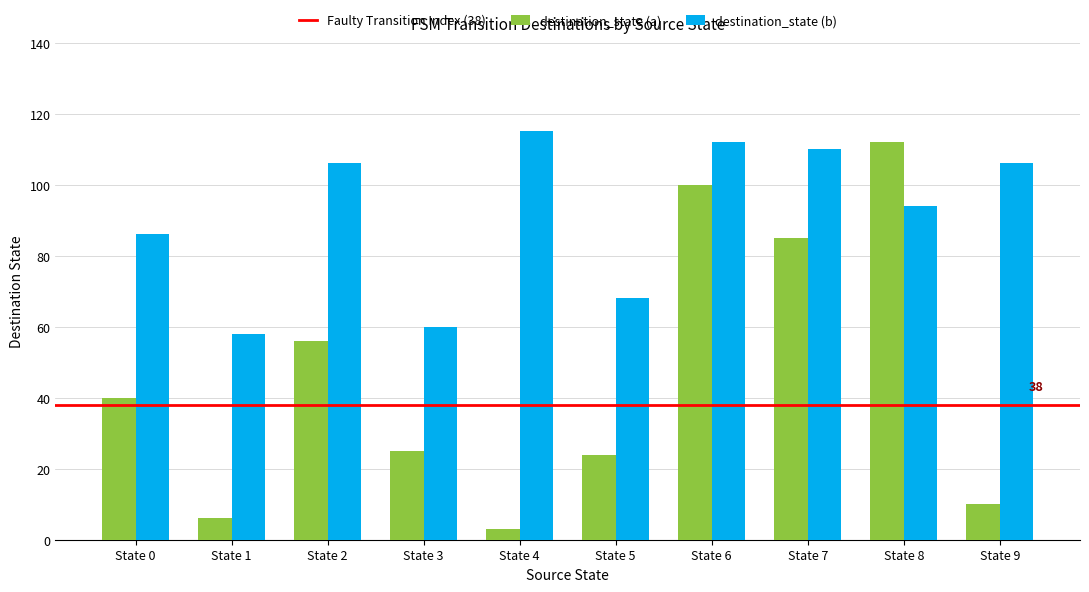

Reading right to left, transcribe all the data shown in this chart.

destination_state (a): State 9=10	State 8=112	State 7=85	State 6=100	State 5=24	State 4=3	State 3=25	State 2=56	State 1=6	State 0=40
destination_state (b): State 9=106	State 8=94	State 7=110	State 6=112	State 5=68	State 4=115	State 3=60	State 2=106	State 1=58	State 0=86